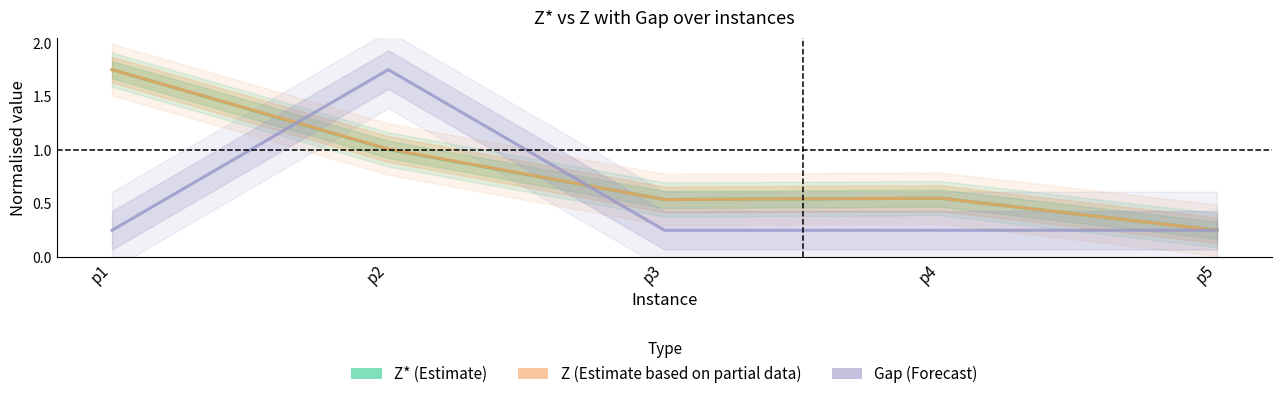

True or false: Z (Estimate partial) and Z* (Estimate) intersect in this chart.

False